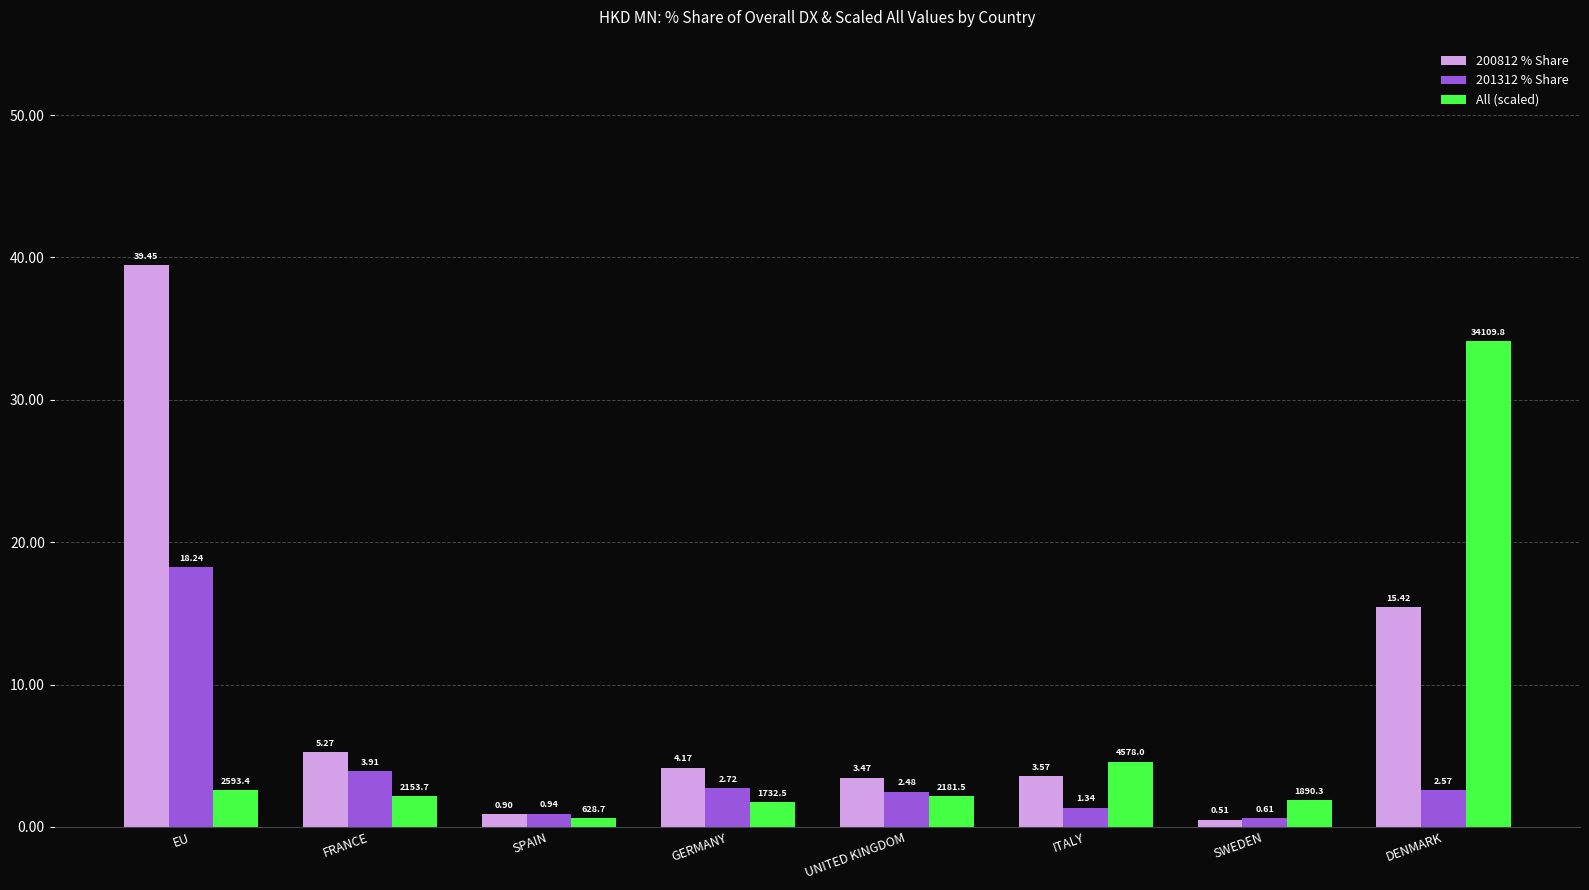

What is the sum of the 200812 % Share values at ITALY and UNITED KINGDOM?

7.0